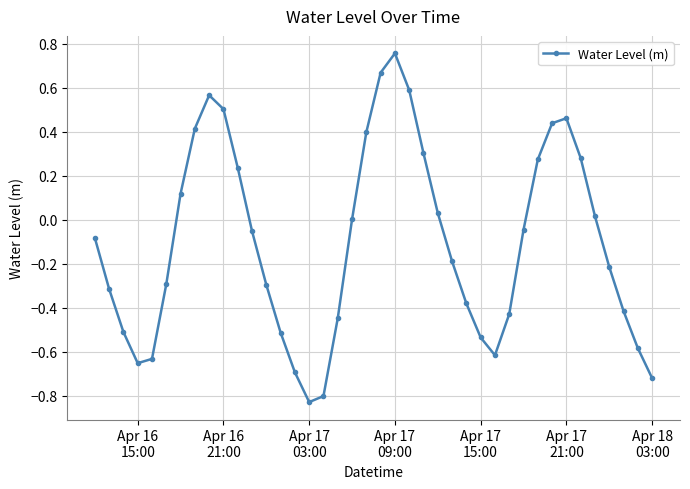

What is the difference between the maximum and second lowest values?

1.6